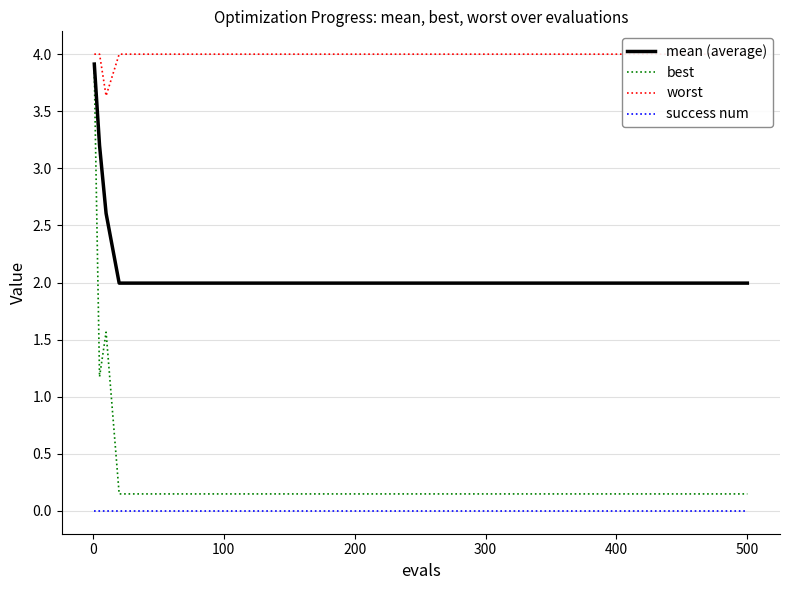

True or false: worst and success num cross at least once.

False